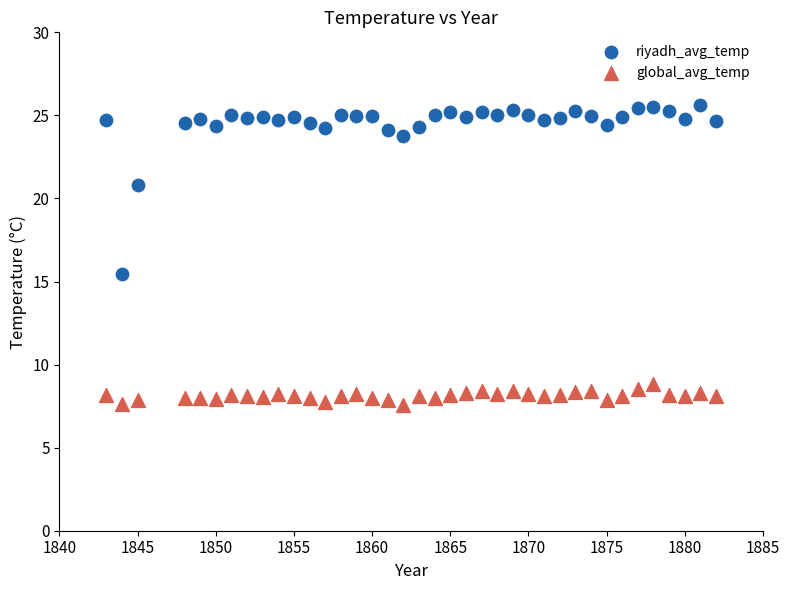

Across all data points, what is the range of Y values (max minus min)?

18.1